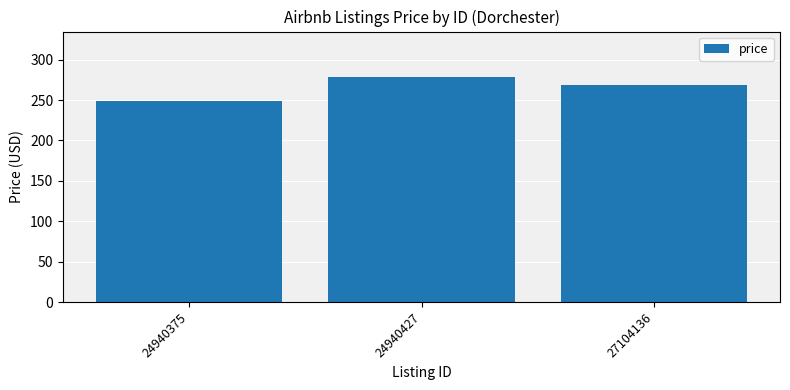

List the labels in order of value, largest first.

24940427, 27104136, 24940375